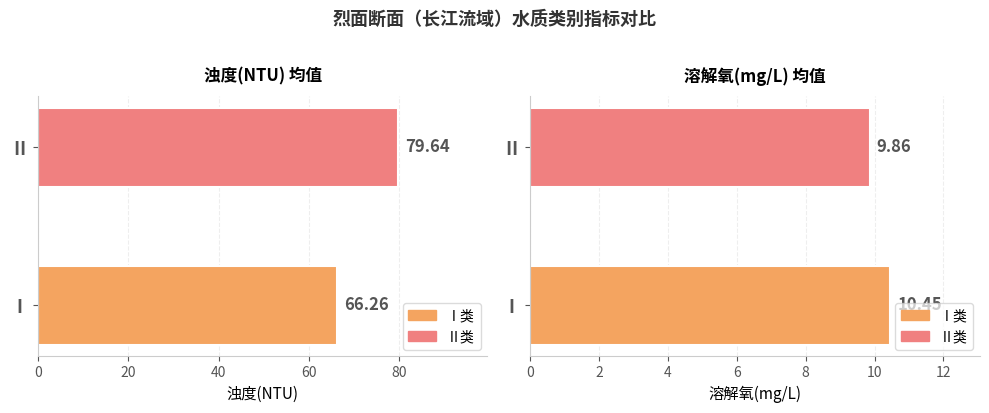

At which category is the sum across all series the highest?

Ⅱ